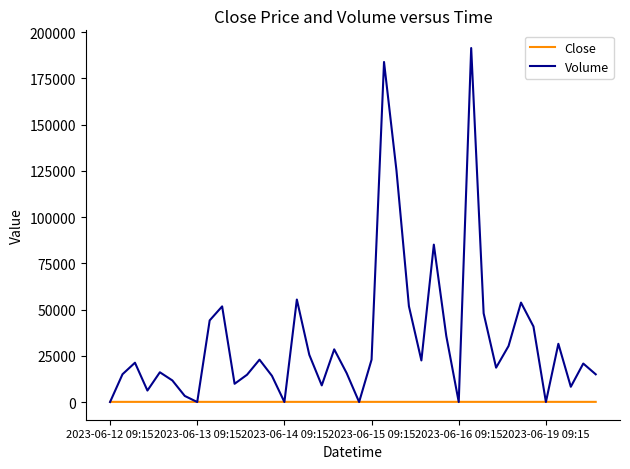

What is the difference between the maximum and minimum values in the Close series?

5.8